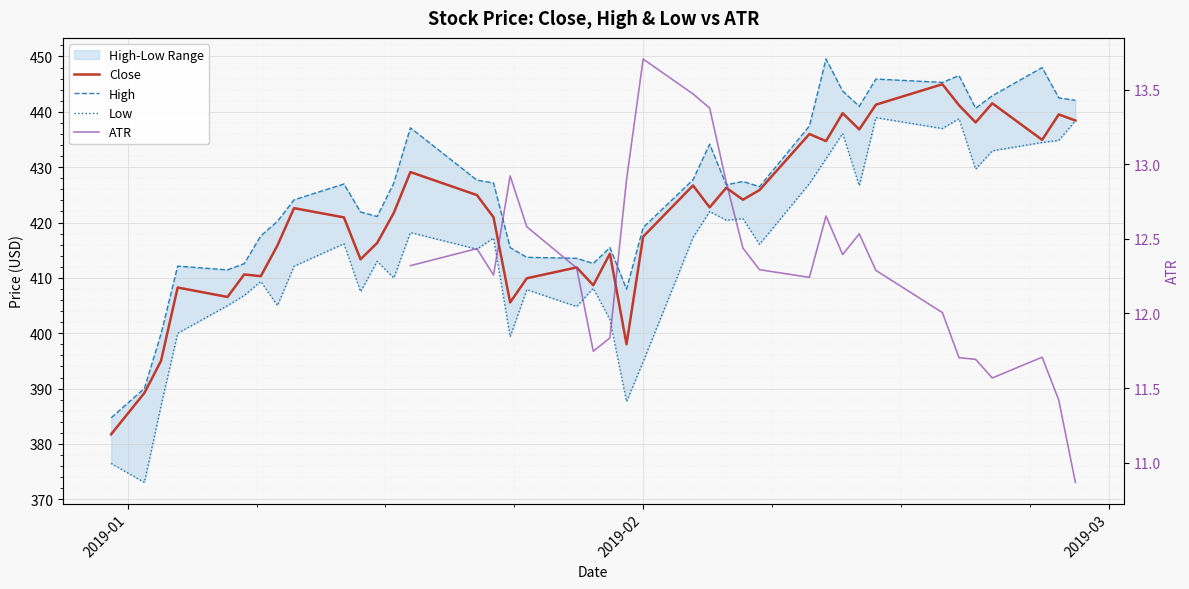

What is the value of the High point at the 29th from the left?

437.4